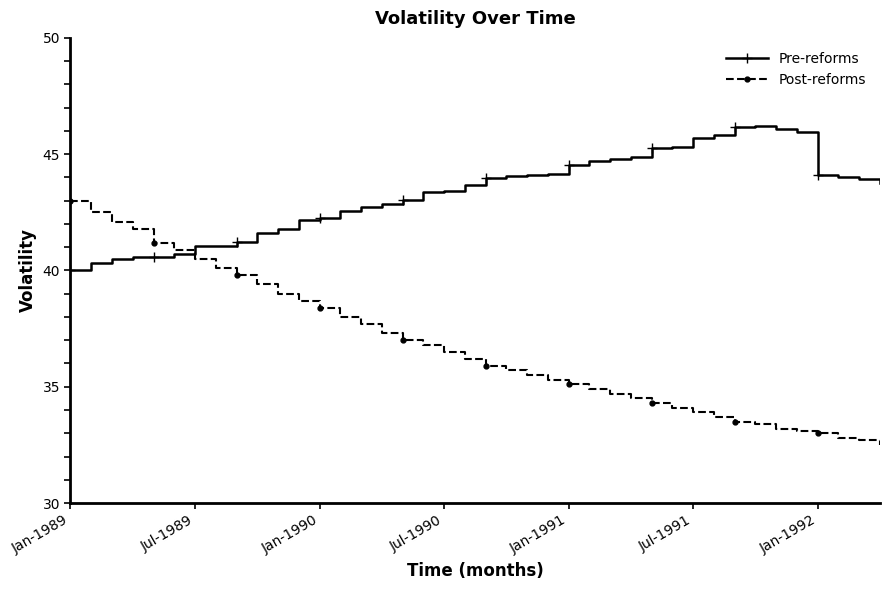

List the series in order of their peak value, lowest first.

Post-reforms, Pre-reforms